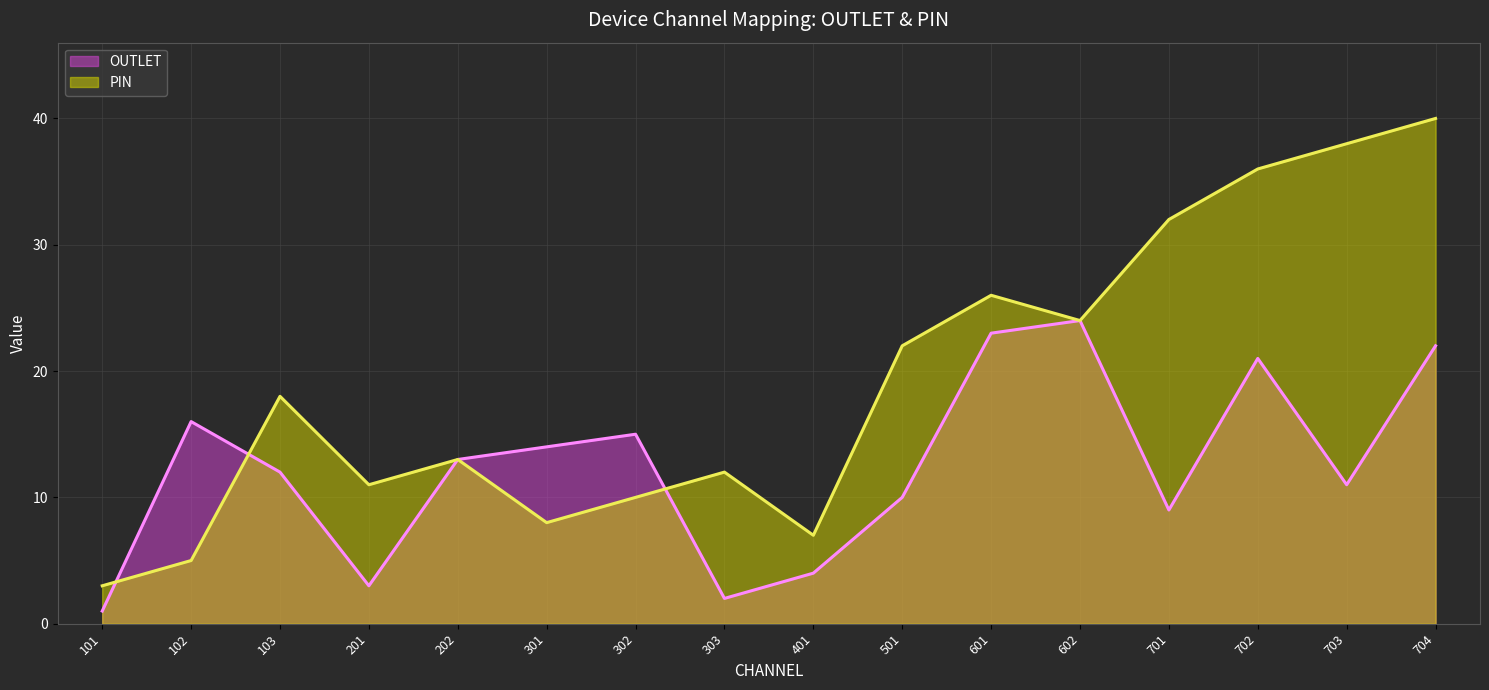

Is the value of OUTLET at 602 greater than the value of PIN at 202?

Yes